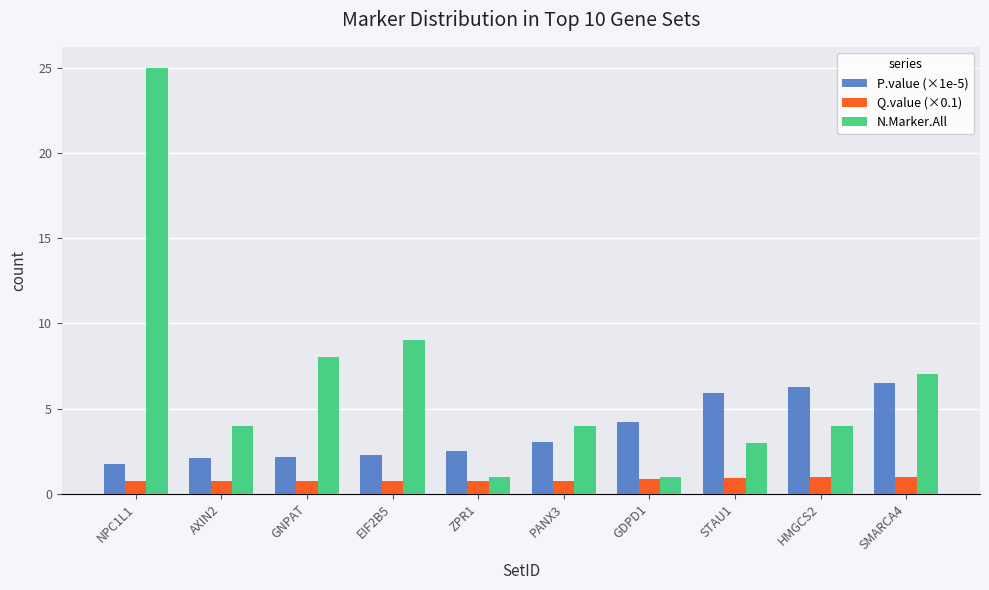

What is the lowest value of the P.value (×1e-5) series?

1.8